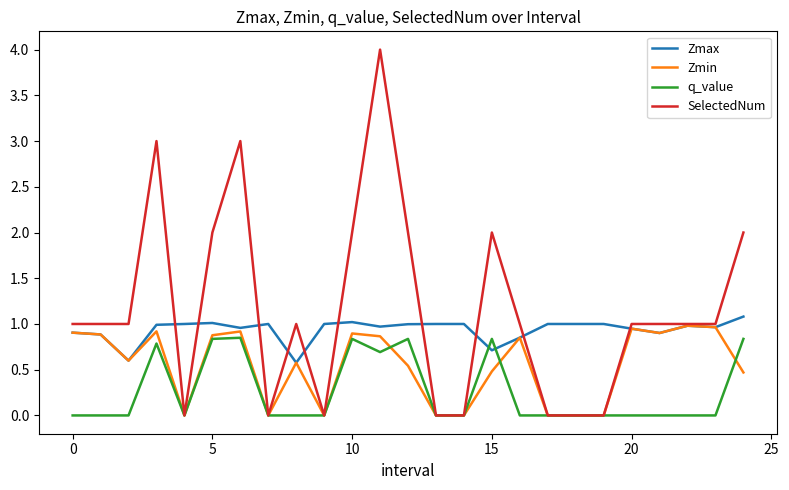

Which series has the widest spread of values?

SelectedNum